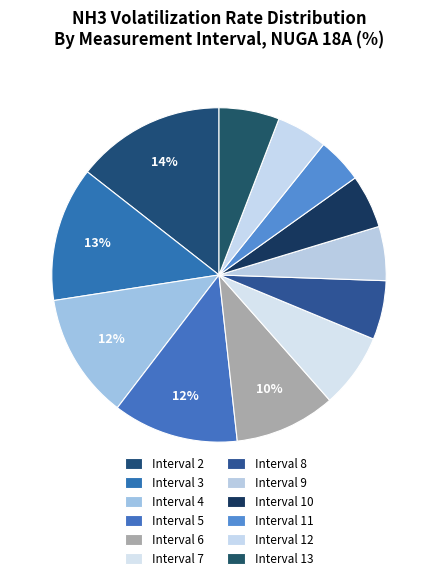

Does any single category account for the majority?

No